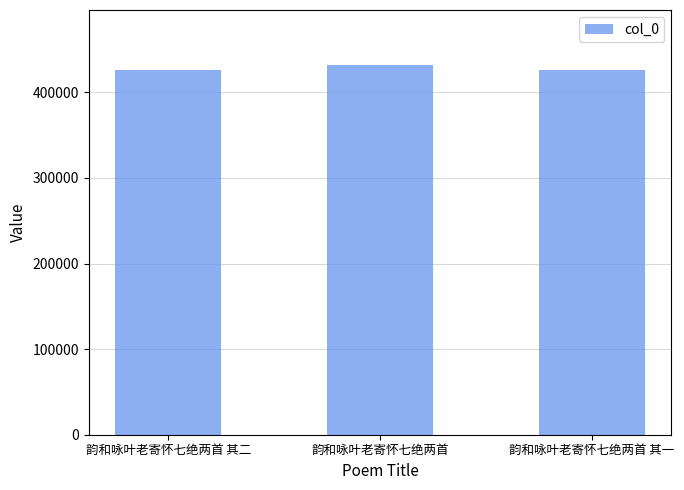

What position from the right is 韵和咏叶老寄怀七绝两首 其一?

1